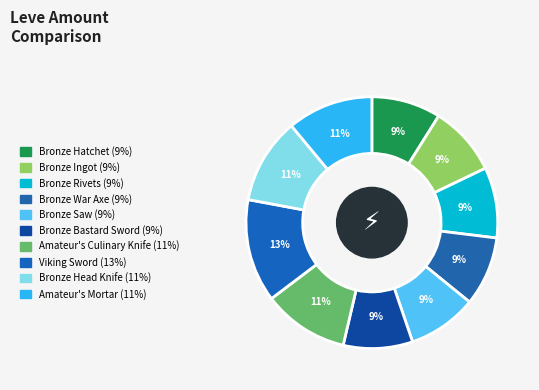

What is the largest slice in the pie chart?

Viking Sword